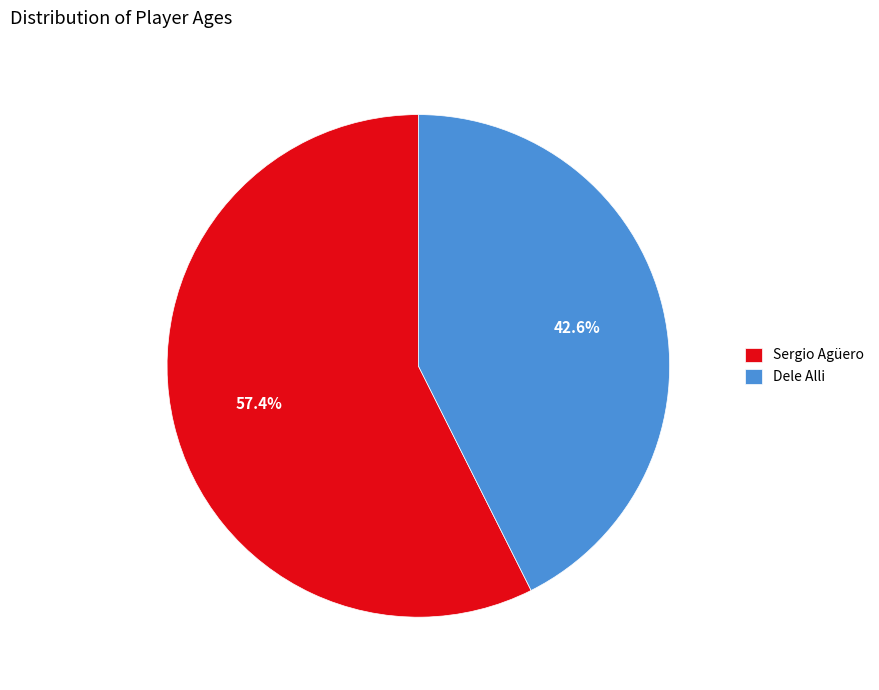

To the nearest percent, what is the combined percentage of Dele Alli and Sergio Agüero?

100%